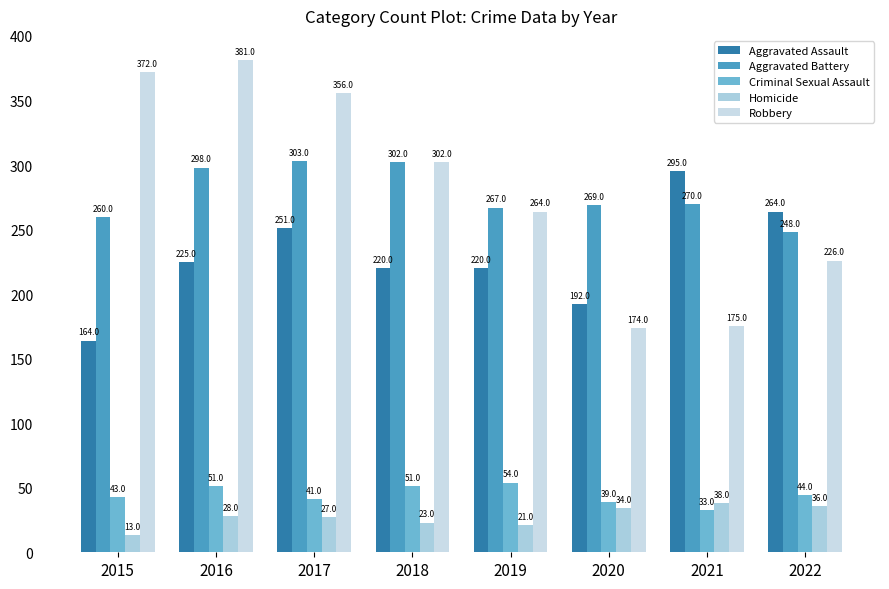

What is the difference between the highest and lowest values at 2019?

246